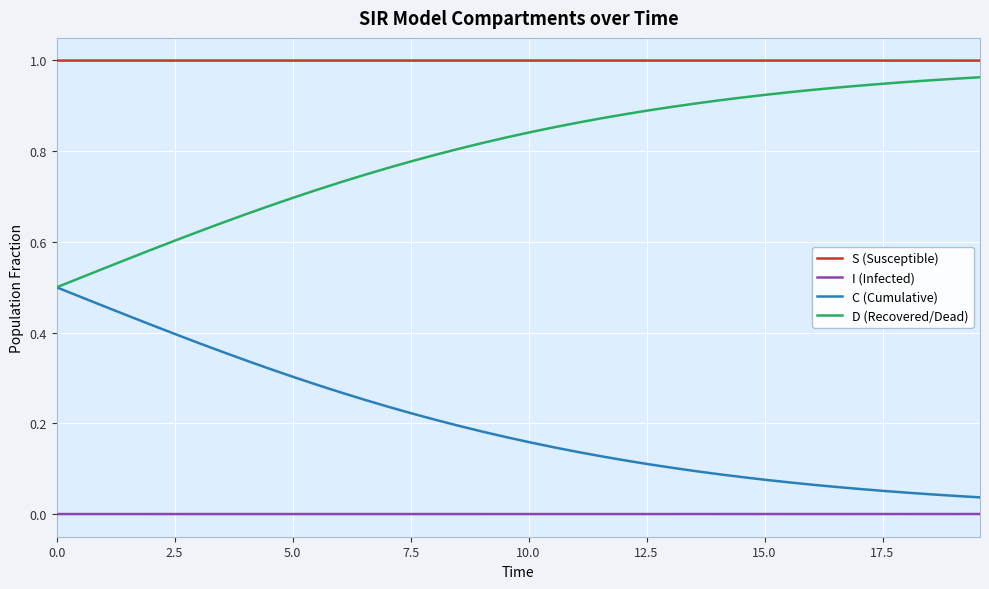

List the series in order of their overall mean, lowest first.

I (Infected), C (Cumulative), D (Recovered/Dead), S (Susceptible)